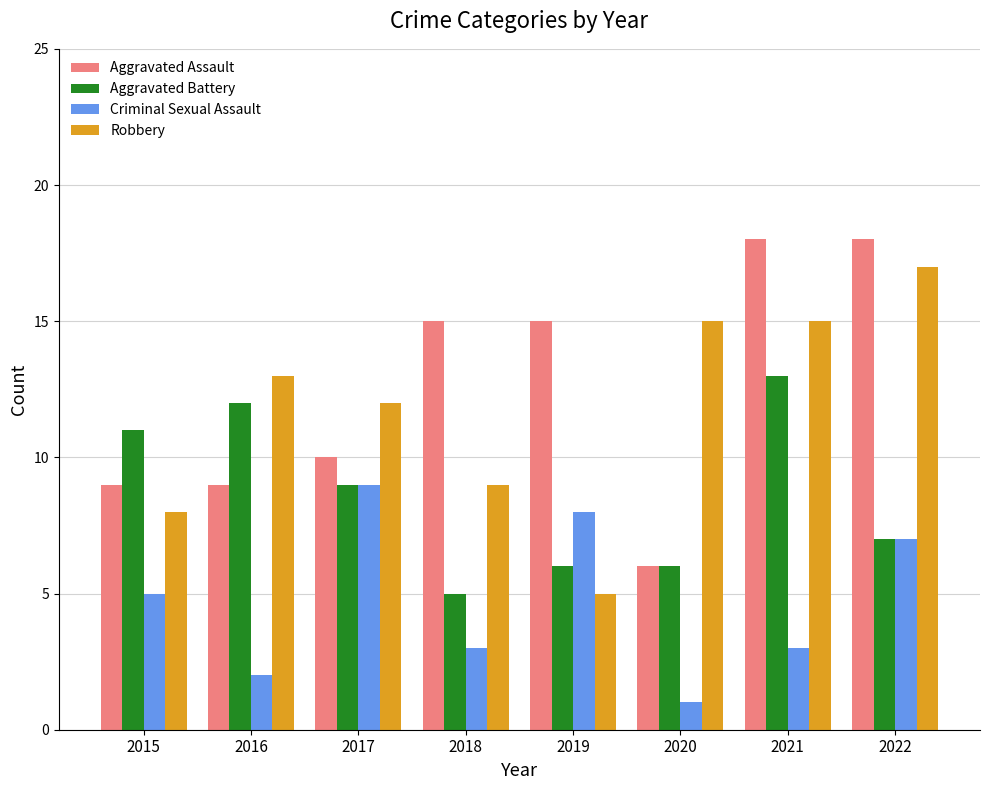

The value of Criminal Sexual Assault at 2016 is 2. True or false?

True